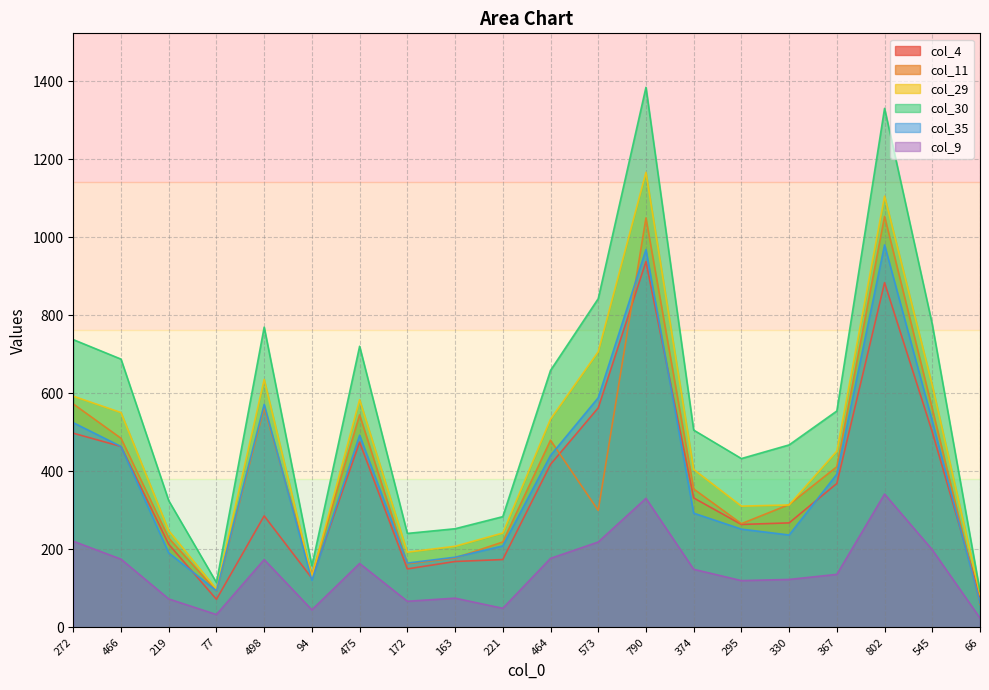

How many lines are shown in the chart?

6